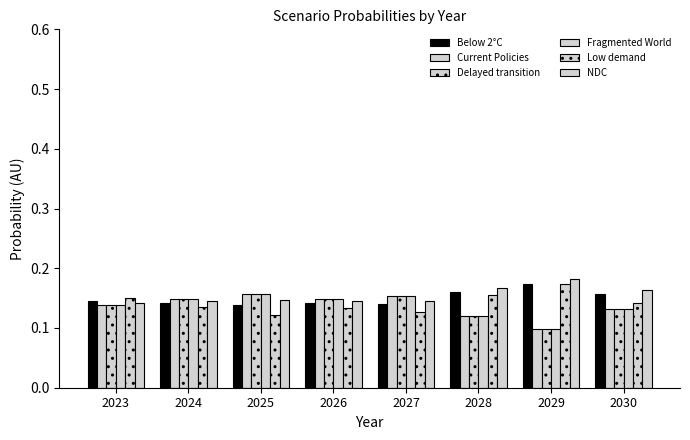

Reading left to right, list all the values displayed in this chart.

Below 2°C: 0.1	0.1	0.1	0.1	0.1	0.2	0.2	0.2
Current Policies: 0.1	0.1	0.2	0.1	0.2	0.1	0.1	0.1
Delayed transition: 0.1	0.1	0.2	0.1	0.2	0.1	0.1	0.1
Fragmented World: 0.1	0.1	0.2	0.1	0.2	0.1	0.1	0.1
Low demand: 0.2	0.1	0.1	0.1	0.1	0.2	0.2	0.1
NDC: 0.1	0.1	0.1	0.1	0.1	0.2	0.2	0.2